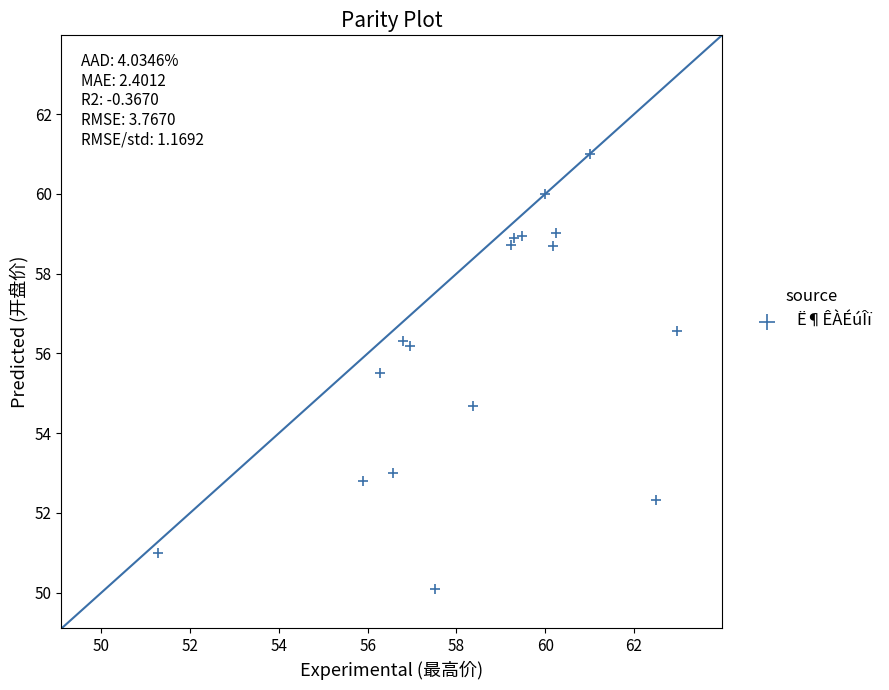

What Y value in the scatter plot is closest to 55?

54.7